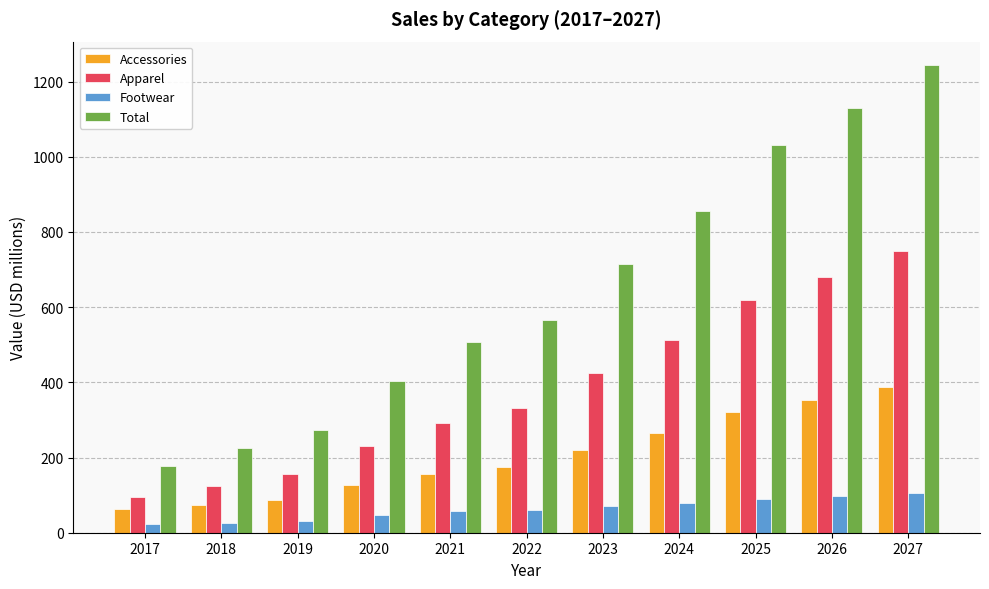

What is the sum of the Footwear values at 2027 and 2018?

133.5